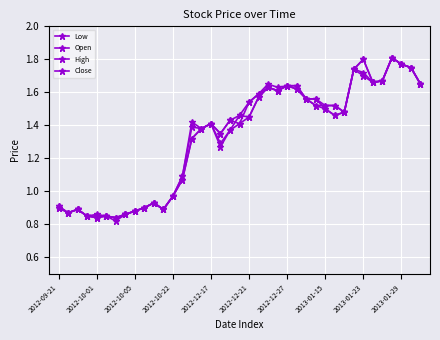

True or false: Close and High intersect in this chart.

False